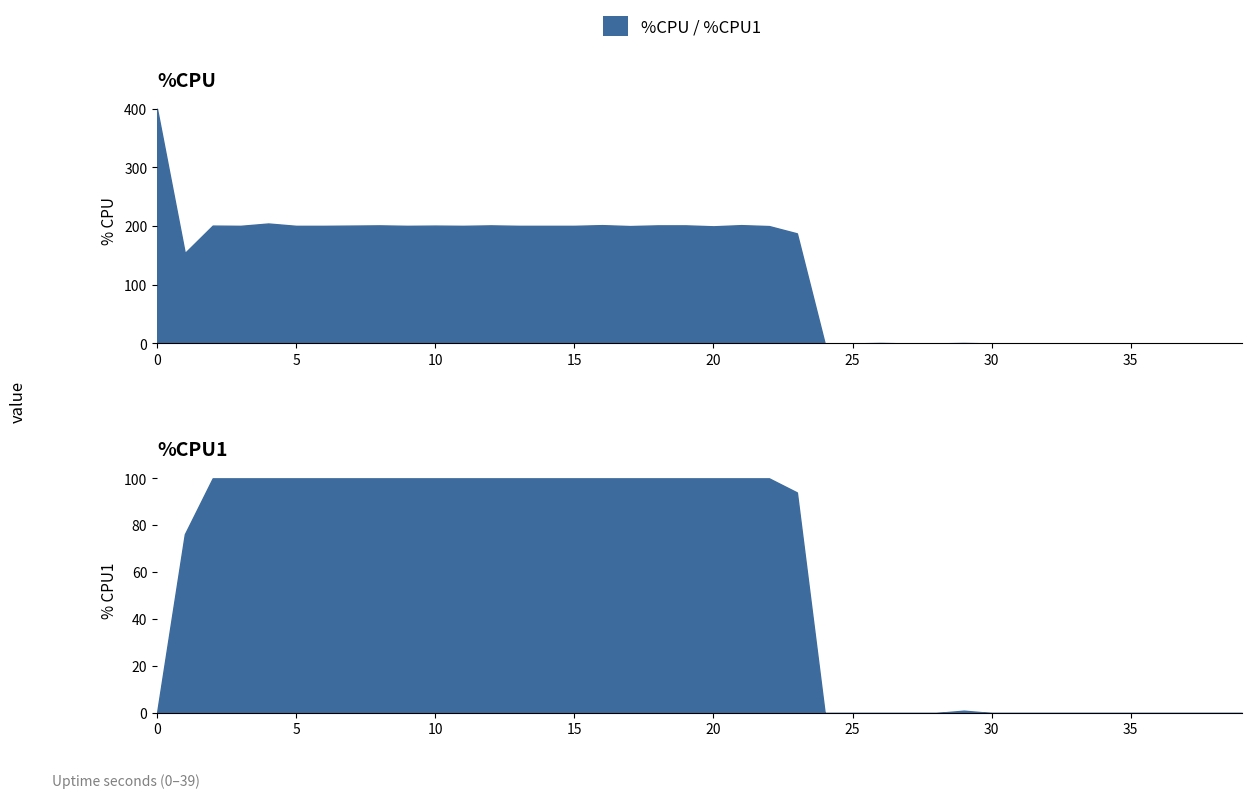

Which series has the largest range (max minus min)?

%CPU